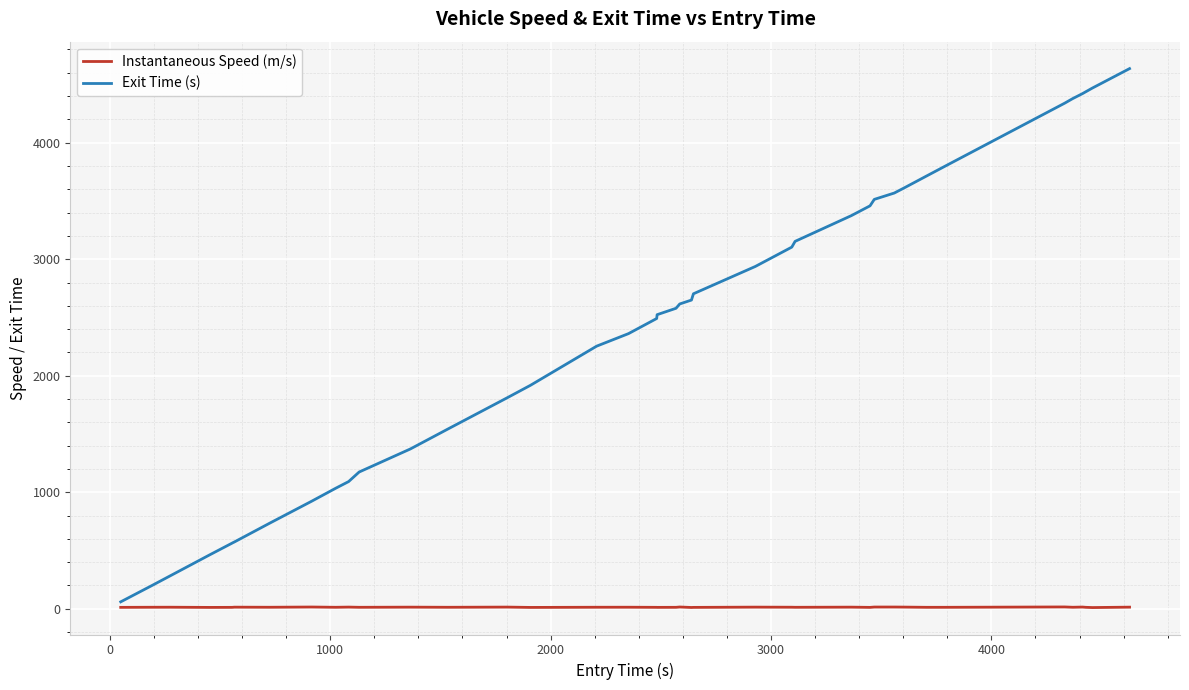

Which series has the largest total across all categories?

Exit Time (s)